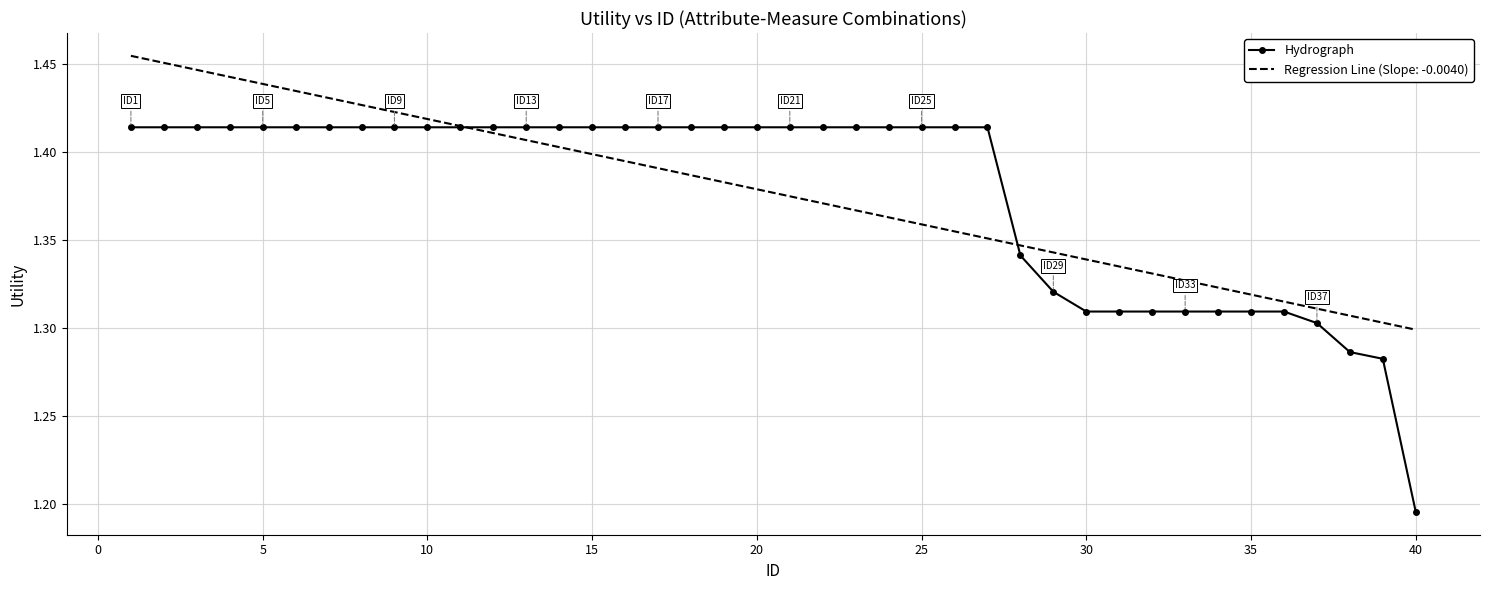

List the series in order of their peak value, lowest first.

Hydrograph, Regression Line (Slope: -0.0040)